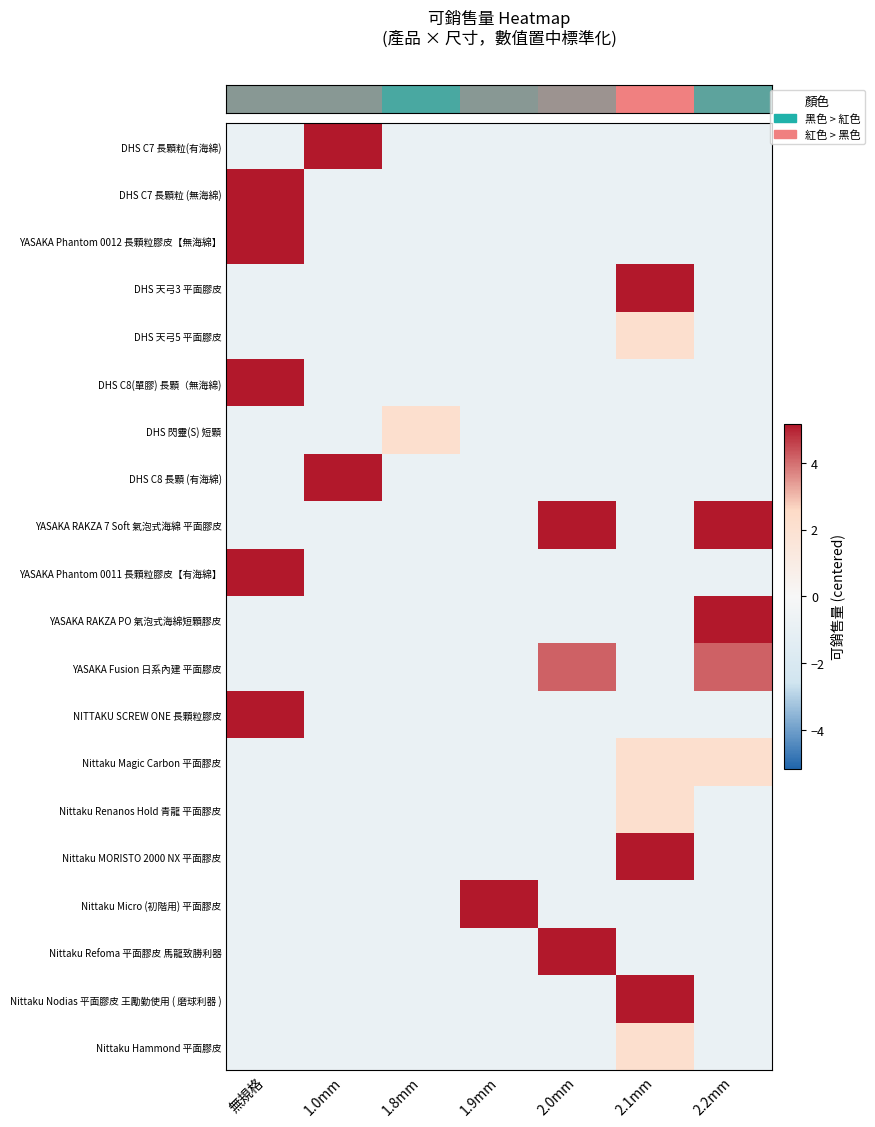

What is the total value across all series at 無規格?

13.1